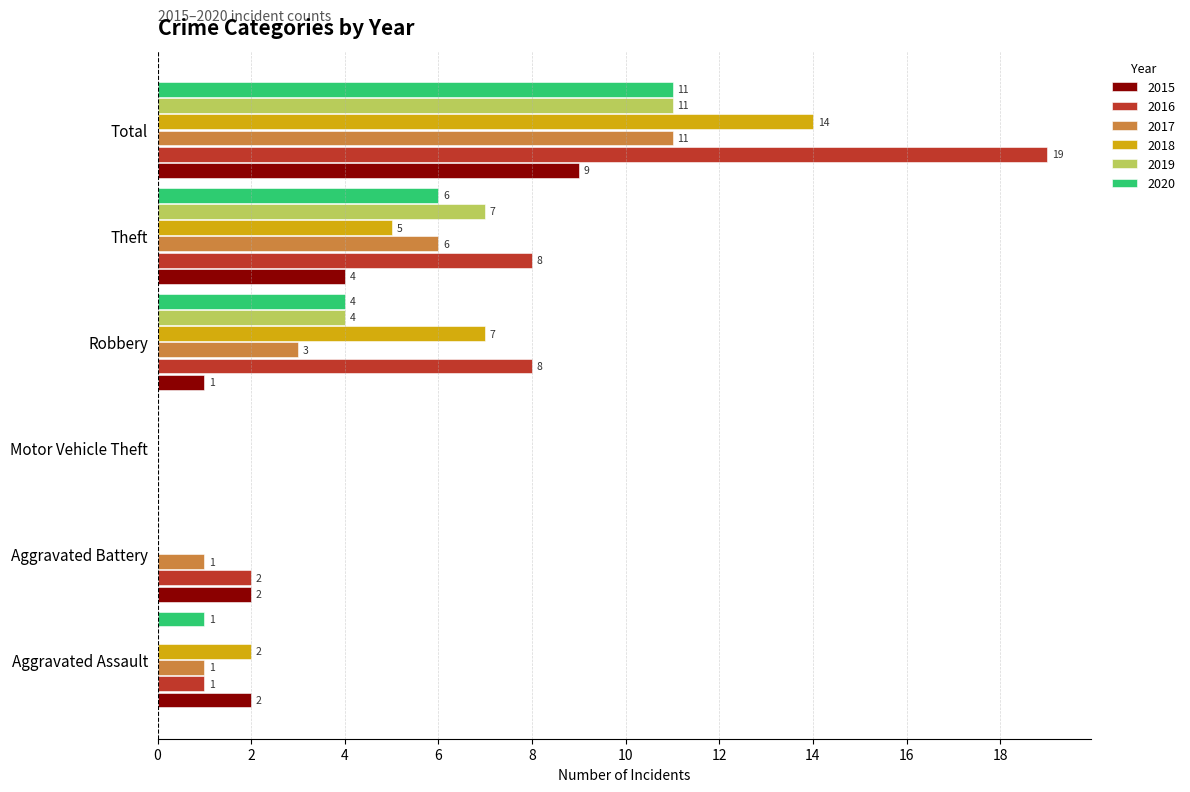

Which series changed the most between Aggravated Assault and Robbery?

2016